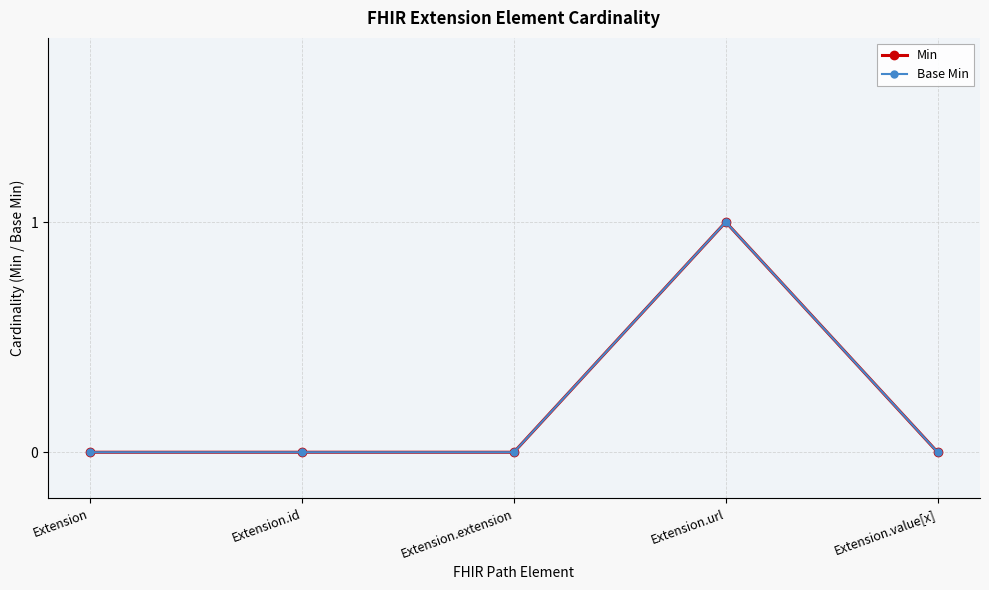

Reading left to right, extract all data points from this chart.

Min: 0	0	0	1	0
Base Min: 0	0	0	1	0